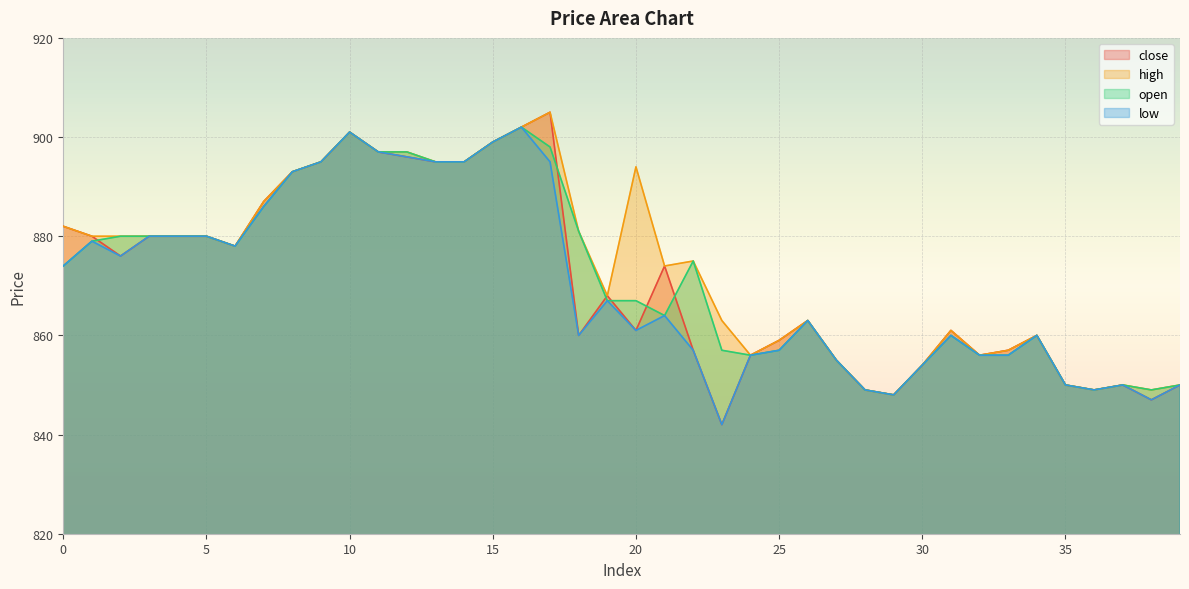

In close, how many points are higher than both neighbors (excluding endpoints)?

8